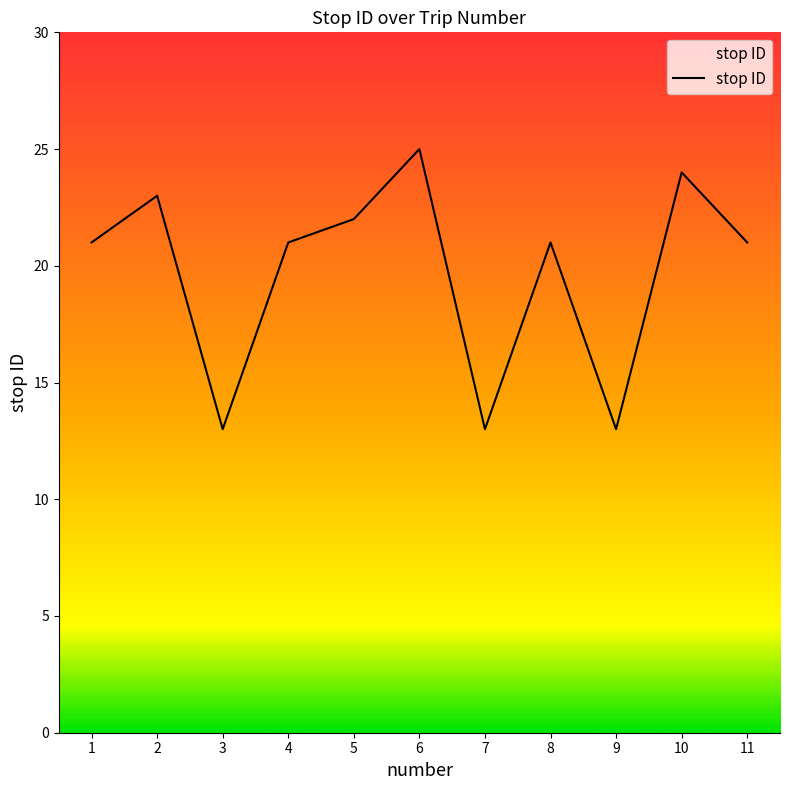

Where is the first local maximum?

2